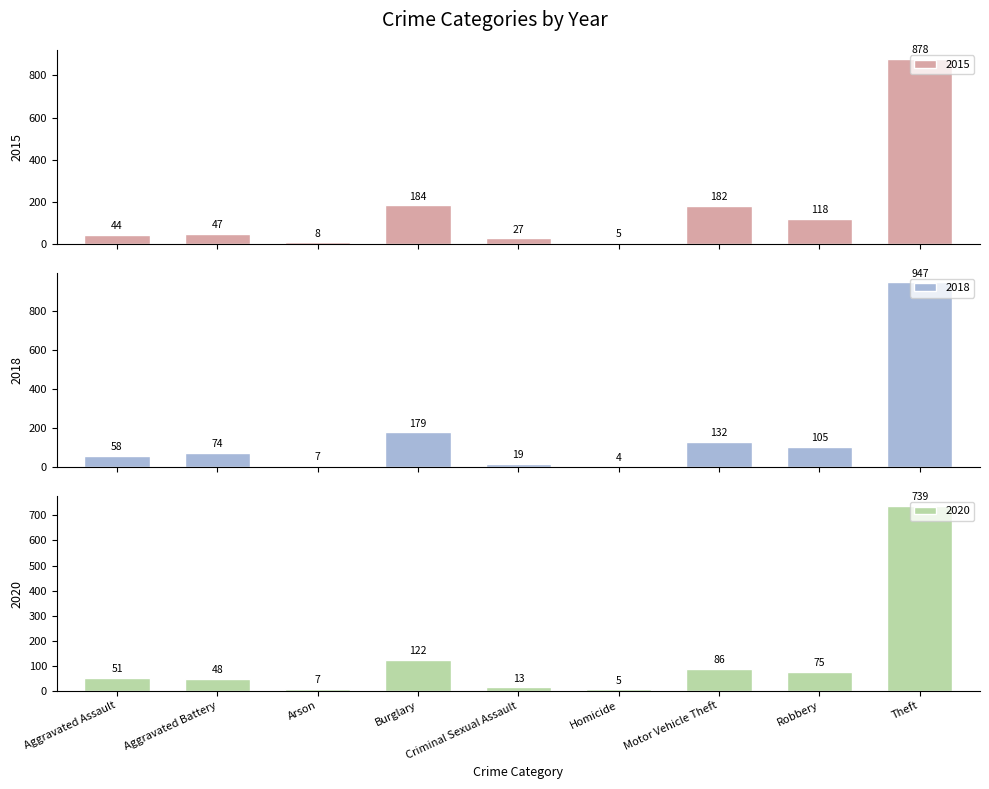

Is it true that 2020 equals 51 at Aggravated Assault?

True